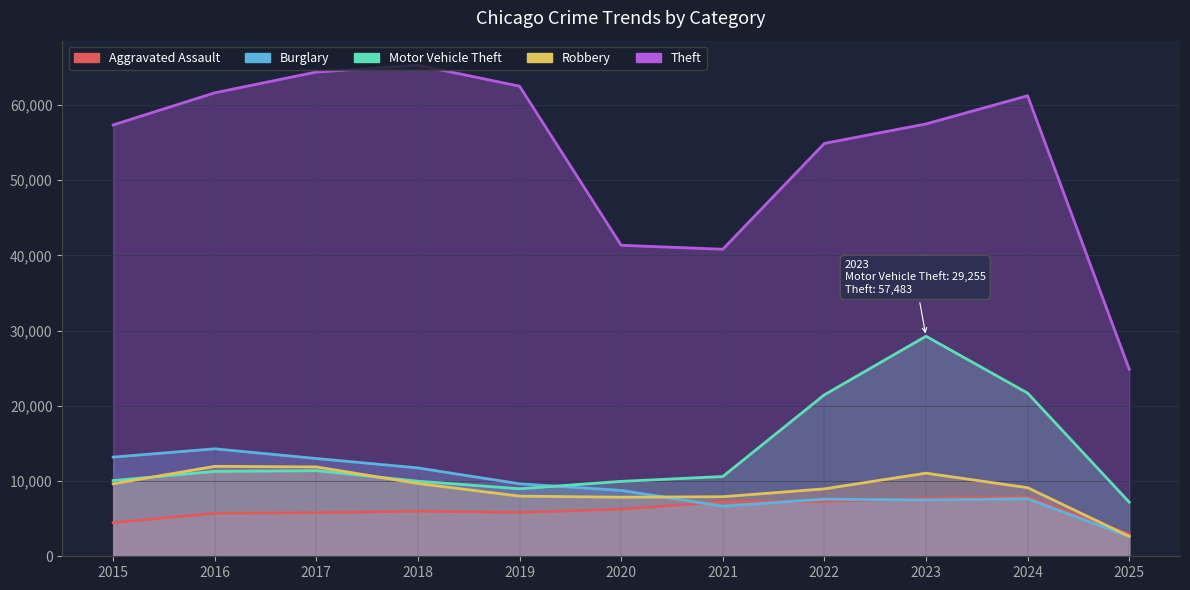

Between 2016 and 2019, which series saw the biggest shift?

Burglary